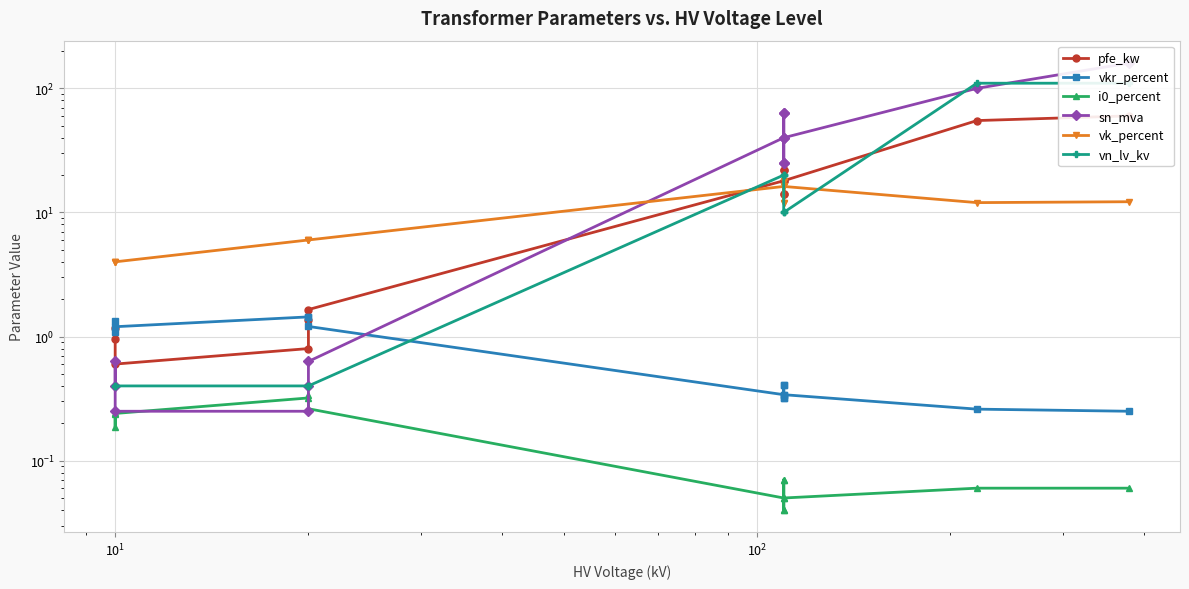

At how many categories does at least one series exceed 66?

2